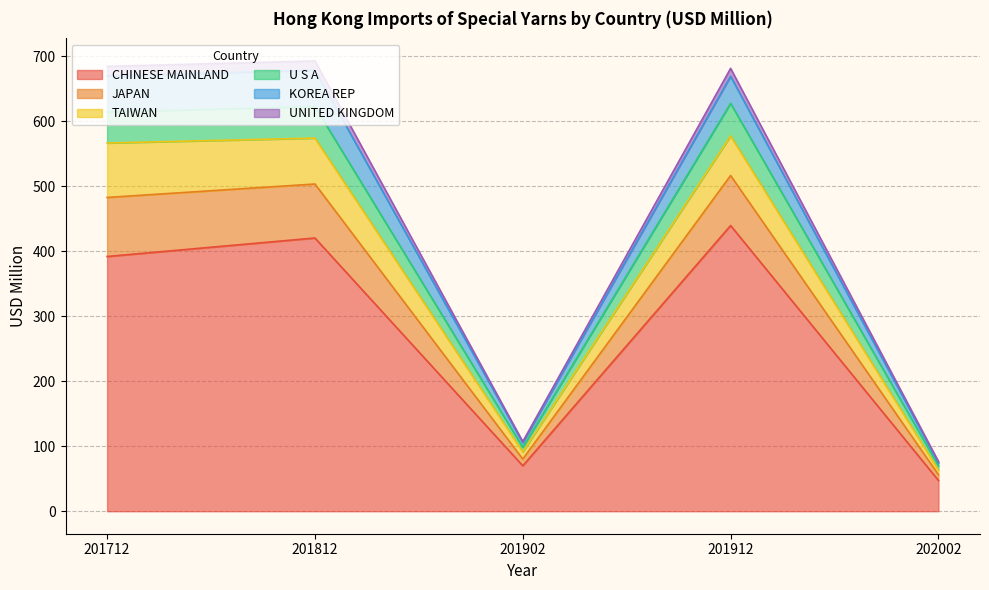

The CHINESE MAINLAND series shows 439.5 at 201912. True or false?

True